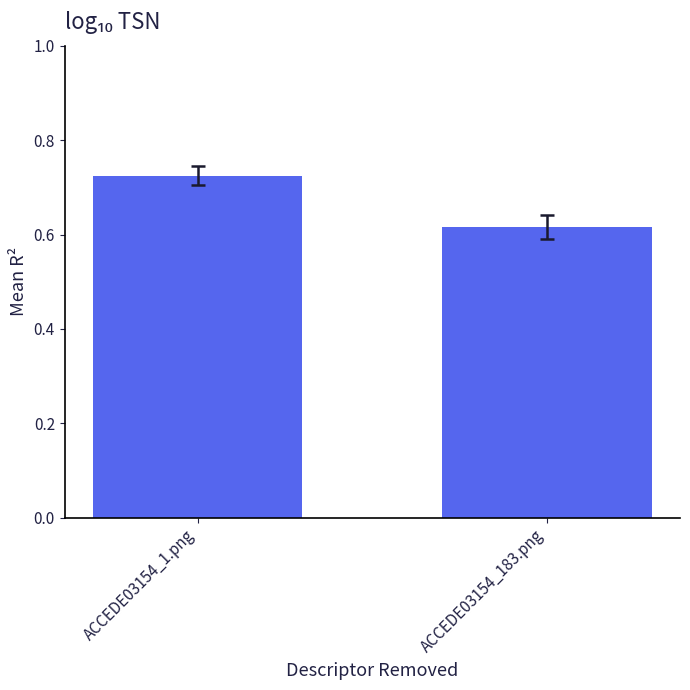

True or false: the data shows 1.1 at ACCEDE03154_1.png.

False